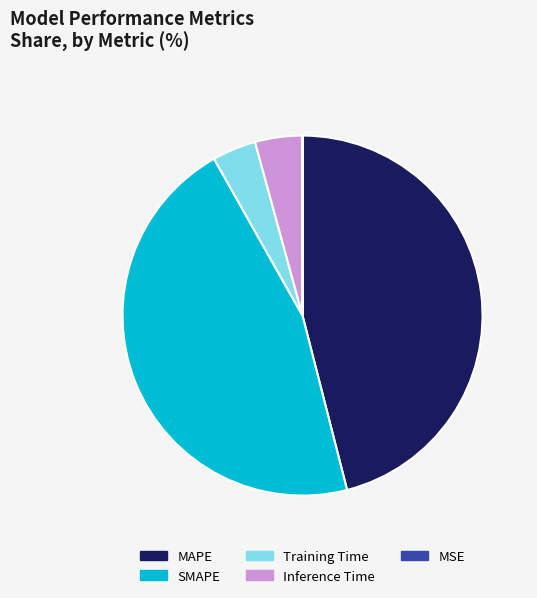

Combined, do Training Time and SMAPE account for over 50%?

No